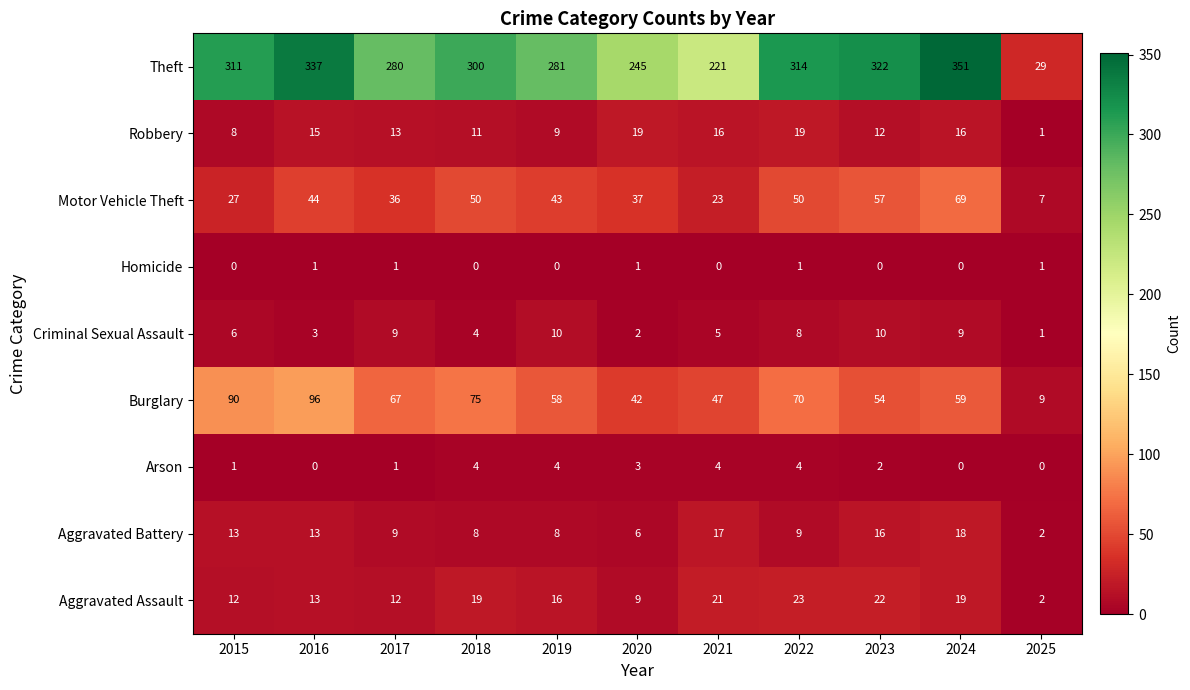

What is the difference between the Burglary values at 2017 and 2025?

58